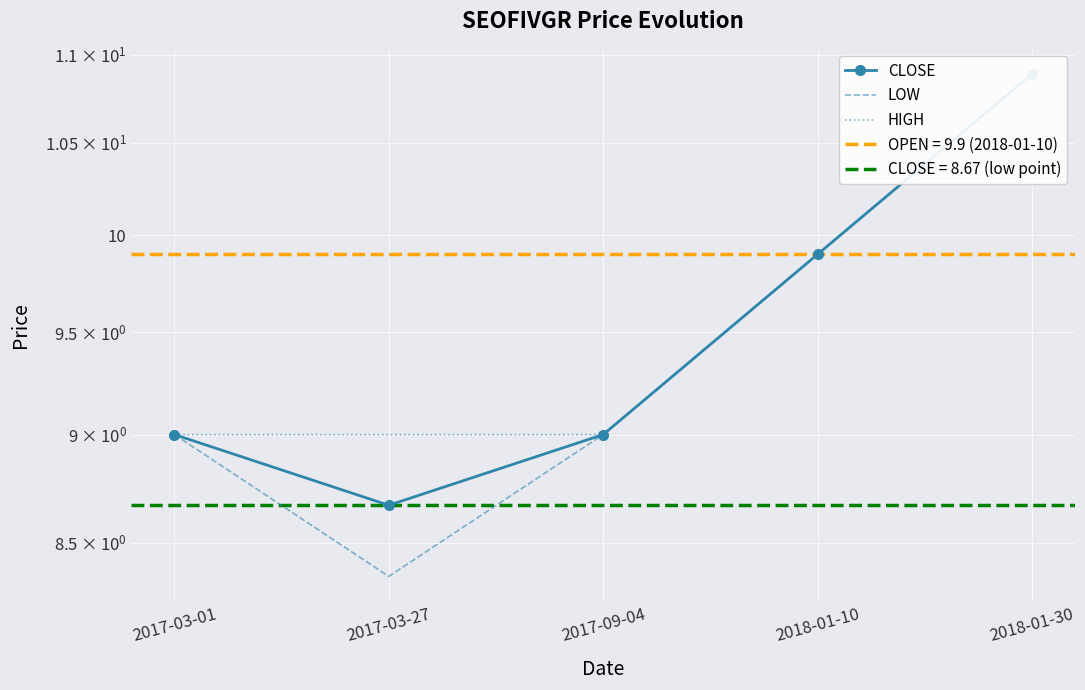

At how many categories does at least one series exceed 8?

5